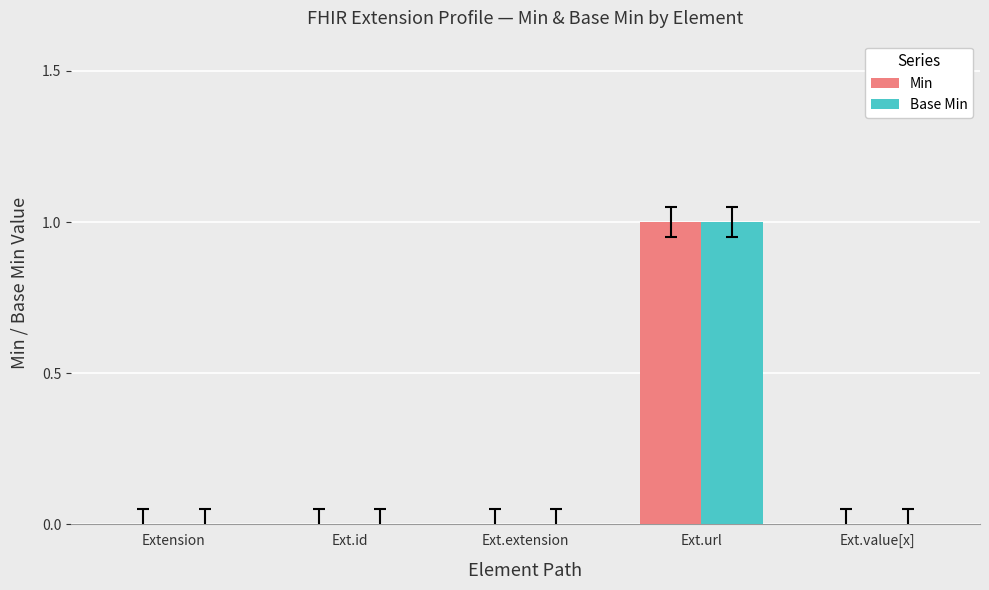

At which category is the sum across all series the highest?

Ext.url